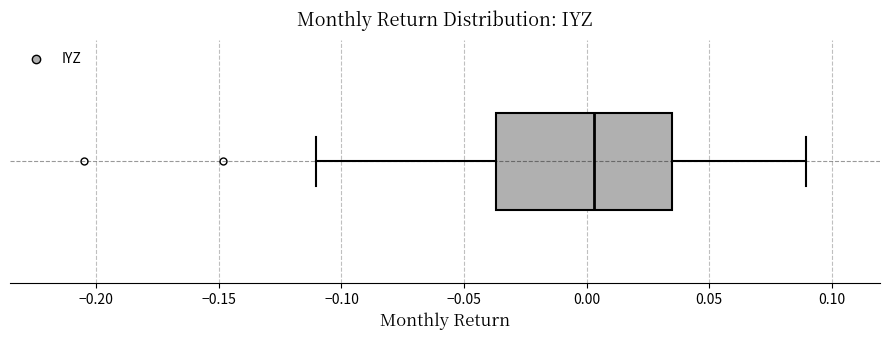

Where is the left edge of the box on the x-axis? The values are not printed on the chart, so give them approximately, as read against the axis.

-0.035